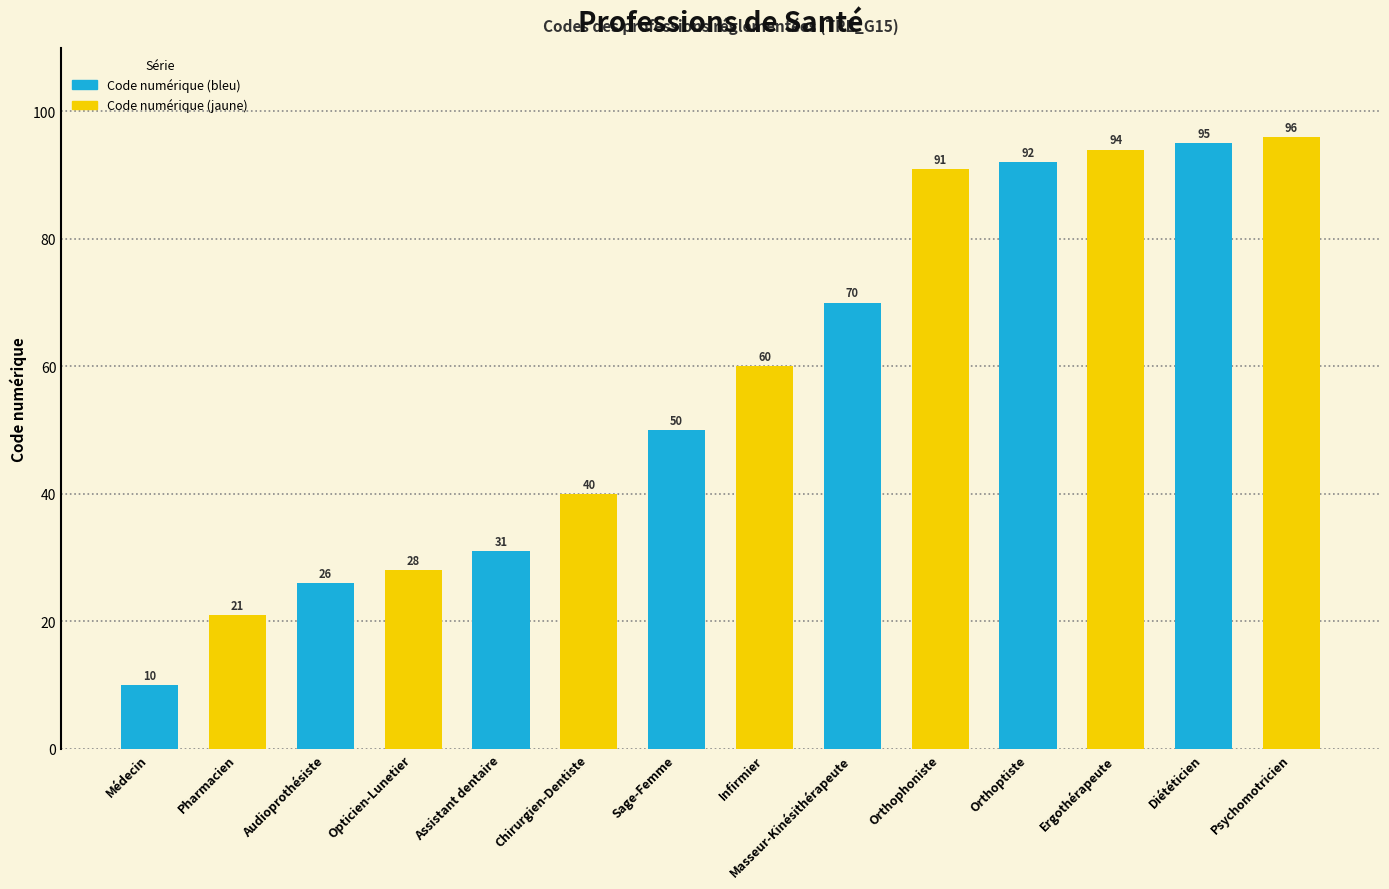

What is the minimum value shown in the chart?

10